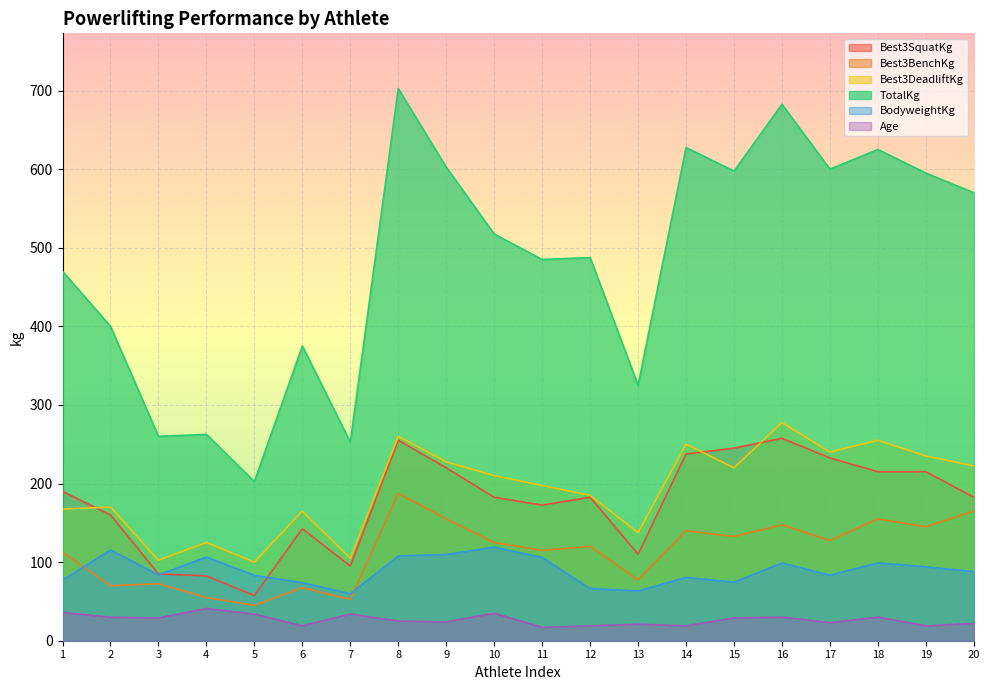

True or false: Best3SquatKg and TotalKg intersect in this chart.

False